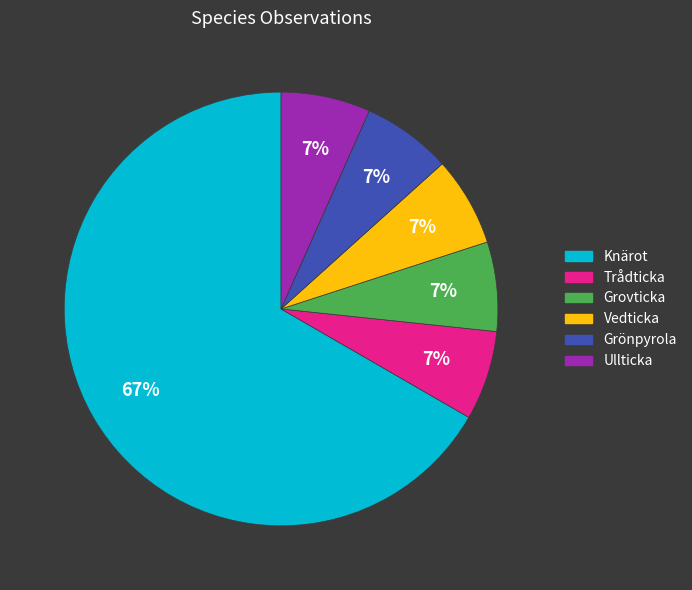

To the nearest percent, what portion does Vedticka represent?

7%